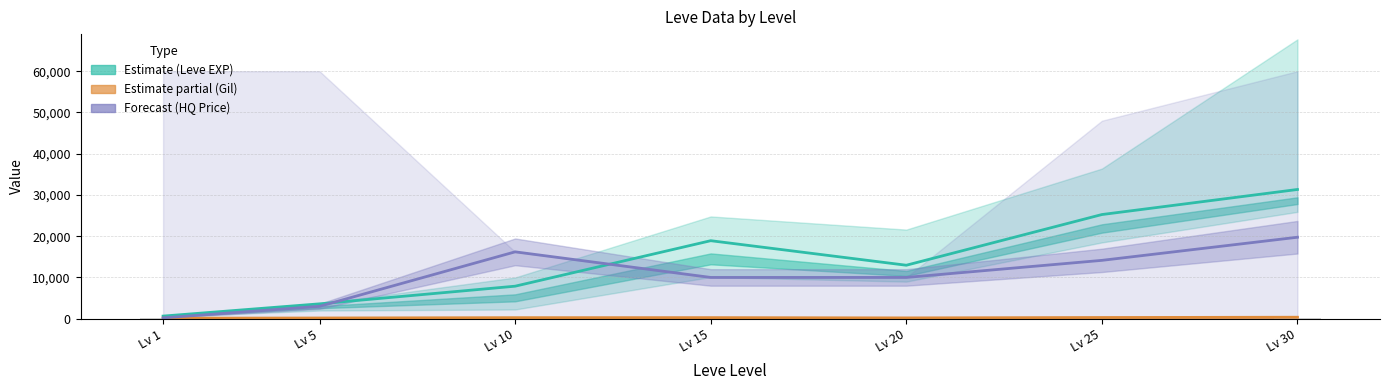

What is the sum of the Leve Gil min values at Lv 15 and Lv 30?

324